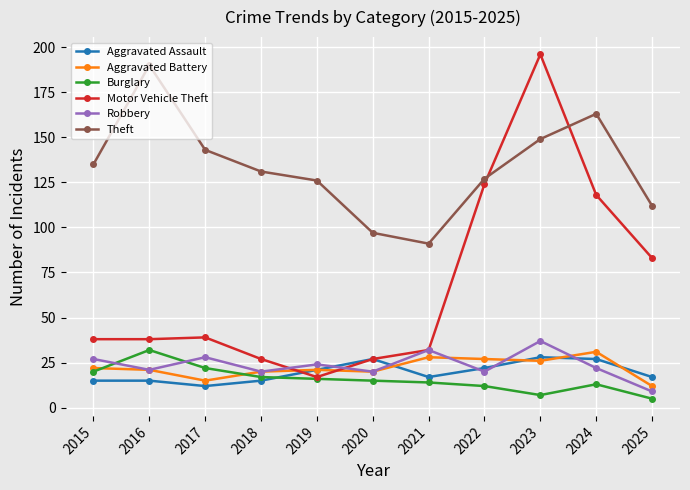

Which series has the largest range (max minus min)?

Motor Vehicle Theft